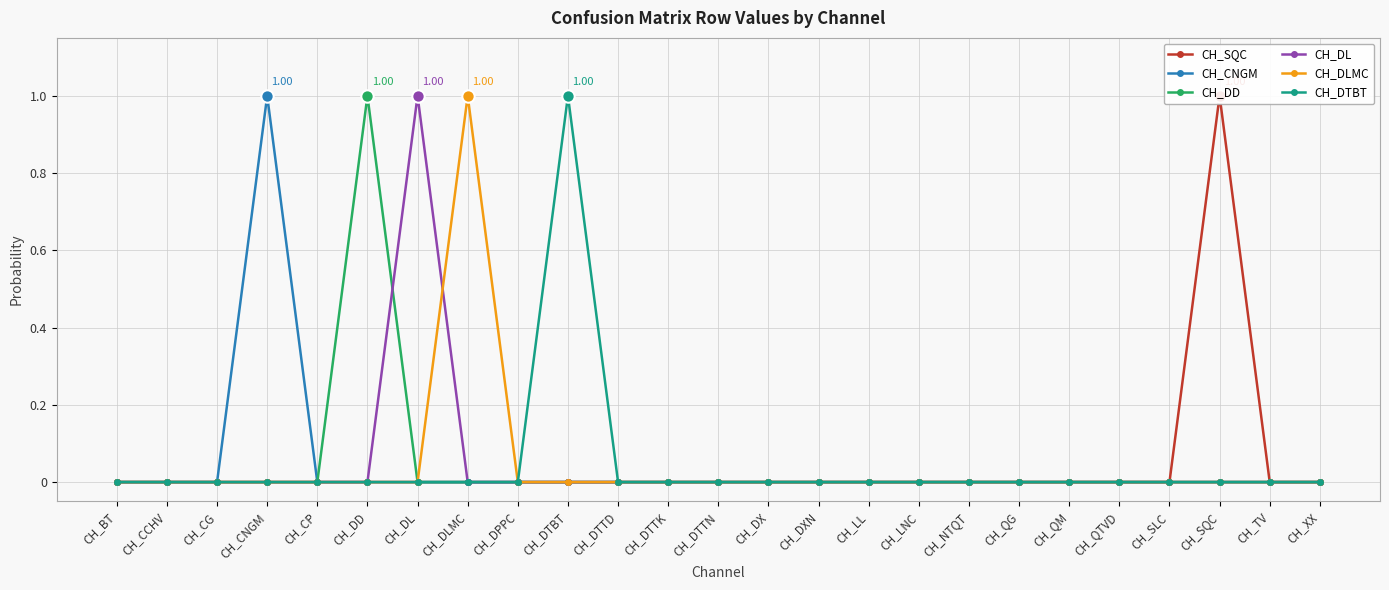

At how many categories does at least one series exceed 0?

6